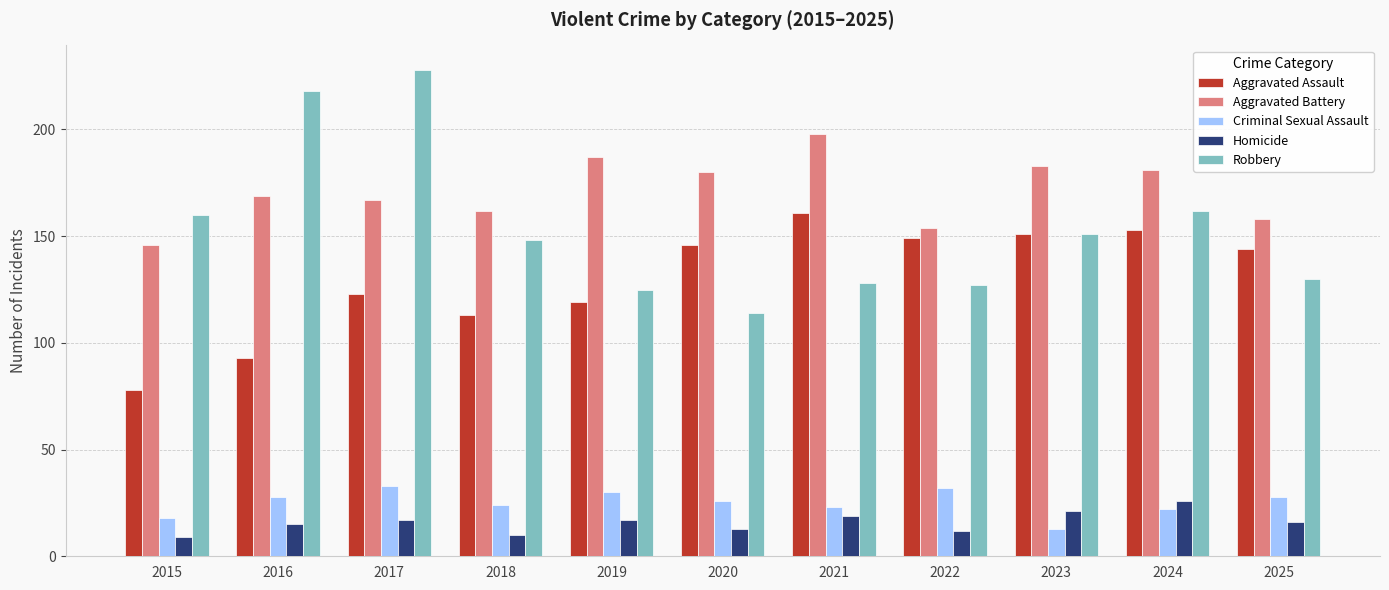

How many bars are there in each group?

5